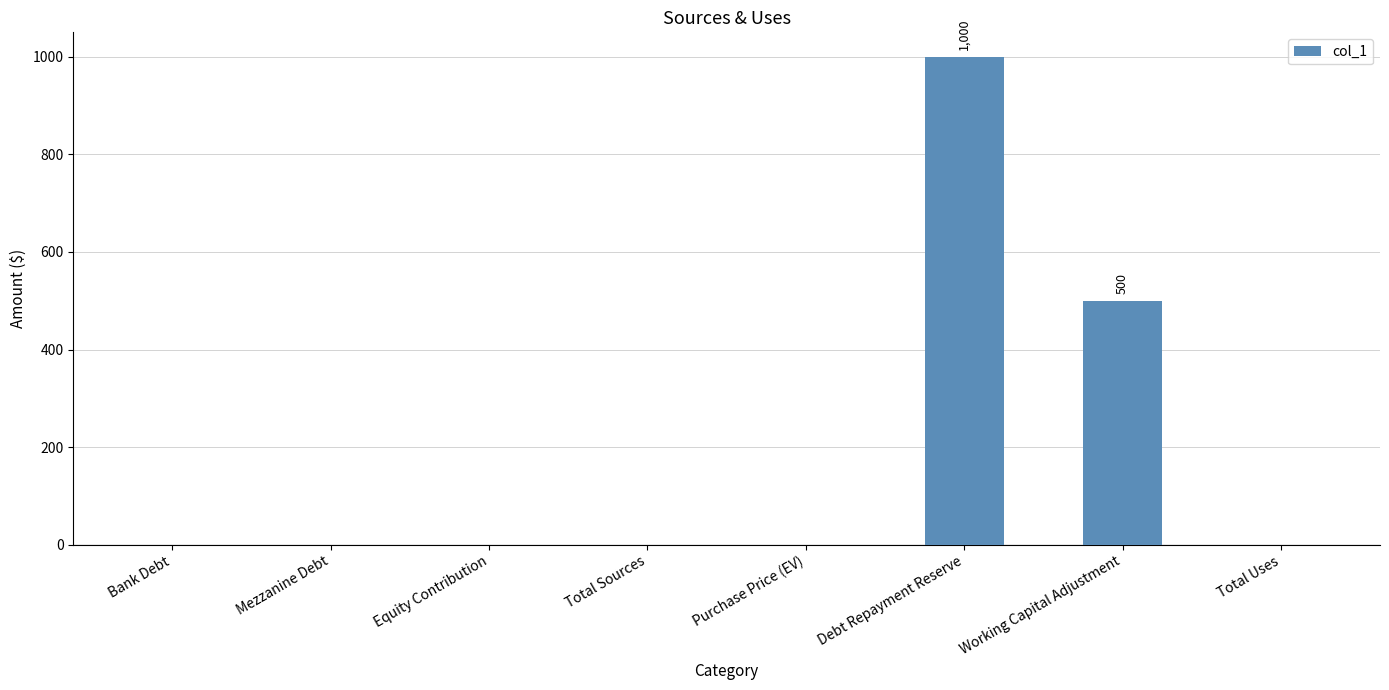

What is the sum of the values at Working Capital Adjustment and Purchase Price (EV)?

500